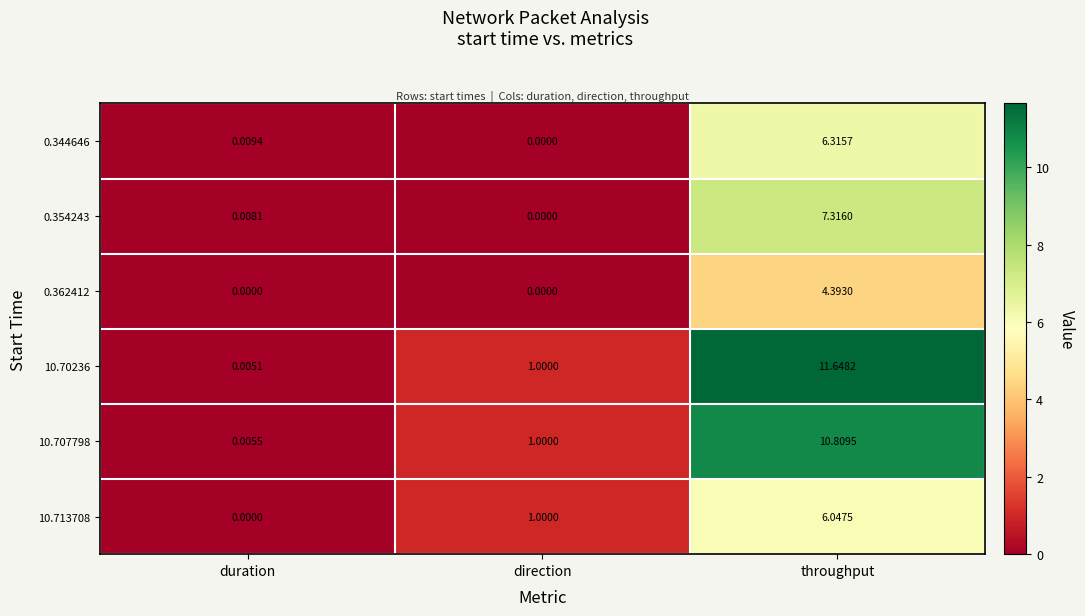

At which label is 0.354243 closest to 3?

duration